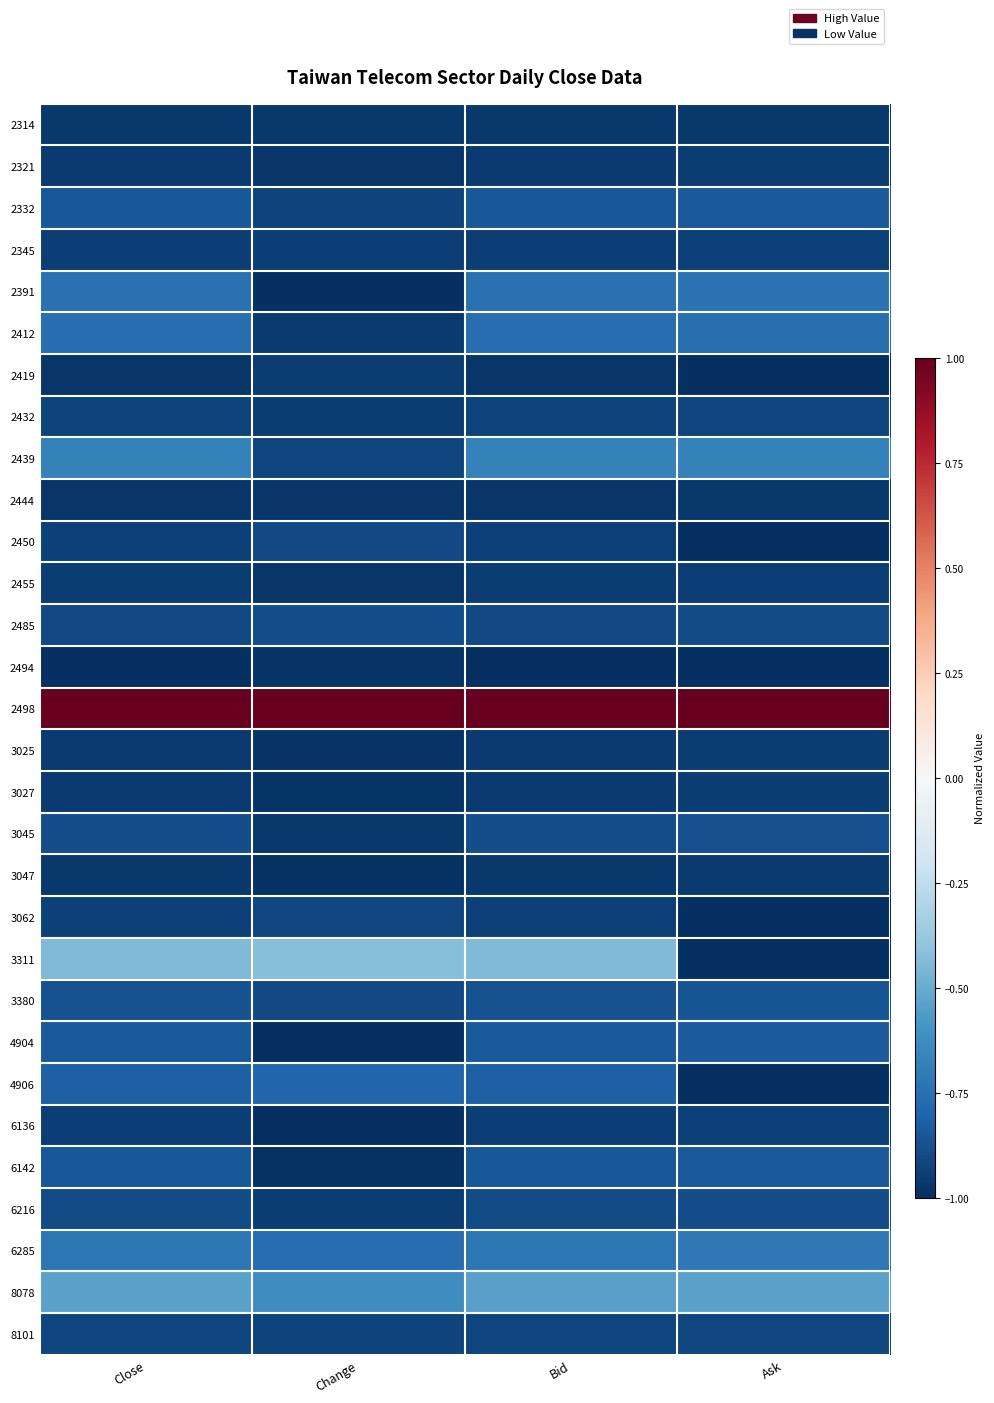

At how many categories does at least one series exceed 0?

4